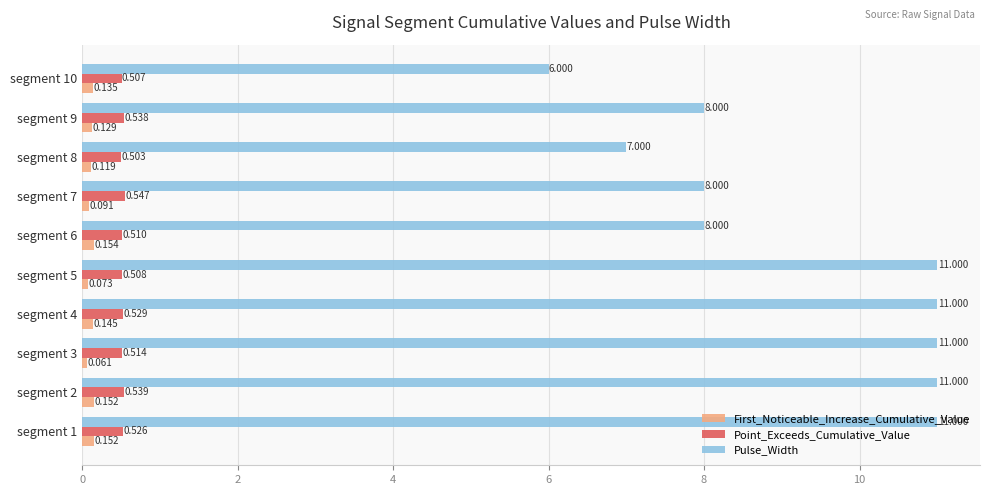

List the series in order of their peak value, highest first.

Pulse_Width, Point_Exceeds_Cumulative_Value, First_Noticeable_Increase_Cumulative_Value